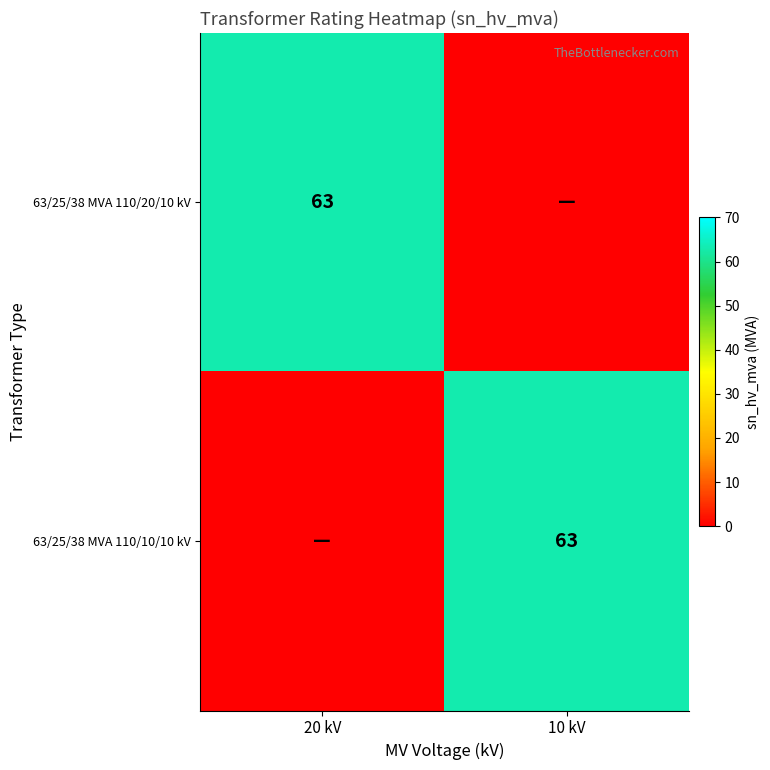

The 63/25/38 MVA 110/10/10 kV series shows 18 at 10 kV. True or false?

False